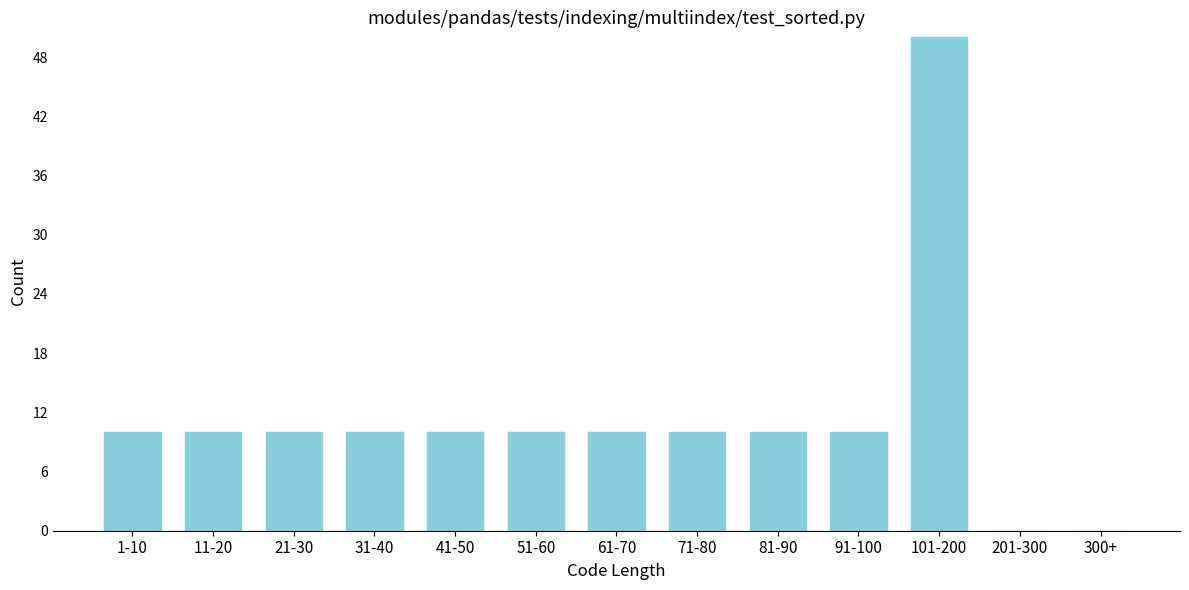

Reading left to right, what are all the values shown in this chart?

1-10=10	11-20=10	21-30=10	31-40=10	41-50=10	51-60=10	61-70=10	71-80=10	81-90=10	91-100=10	101-200=50	201-300=0	300+=0